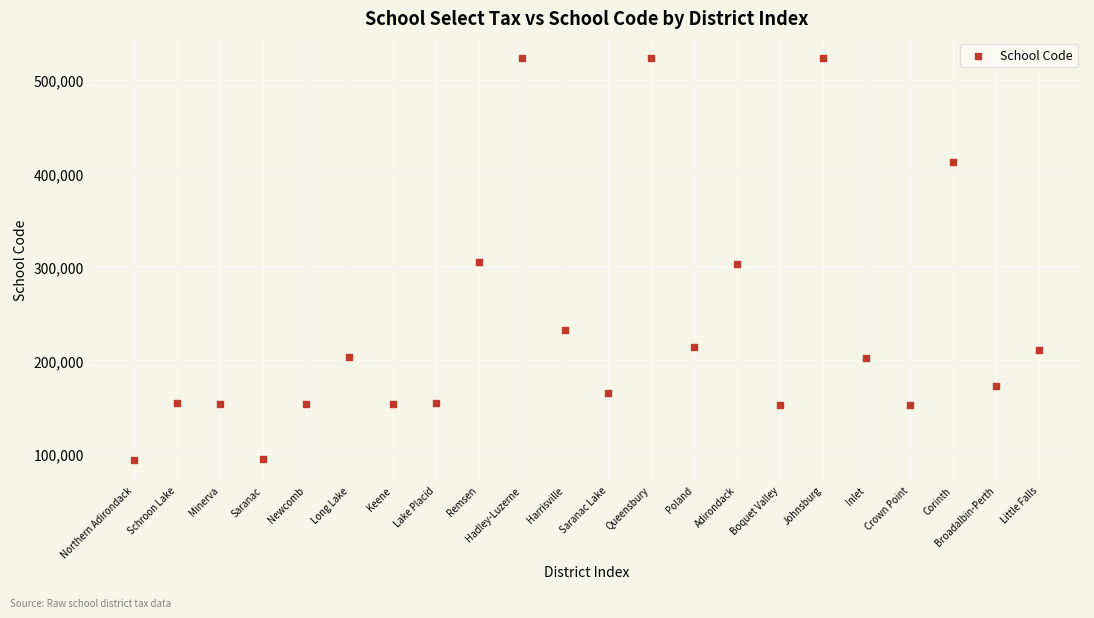

What is the range of Y values (max minus min)?

429801